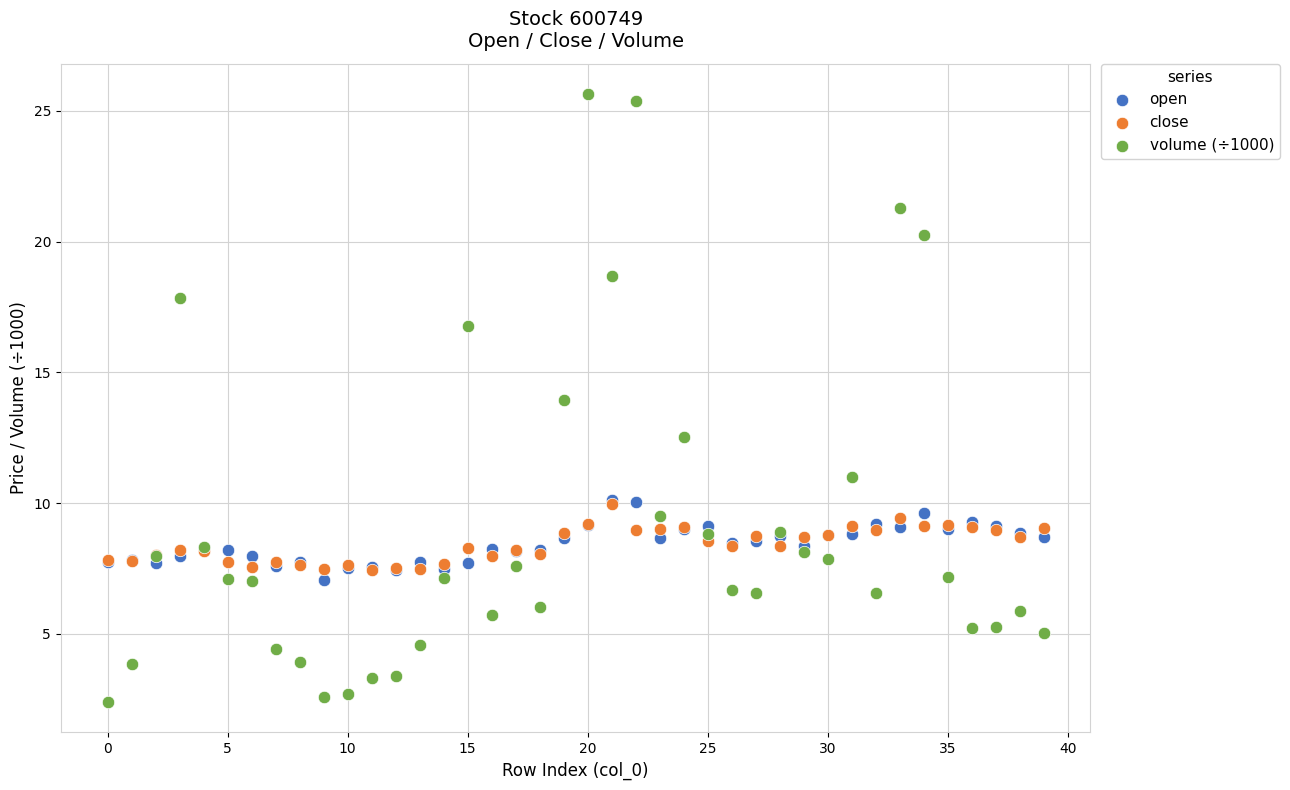

Which series has the largest Y range (max minus min)?

volume (÷1000)